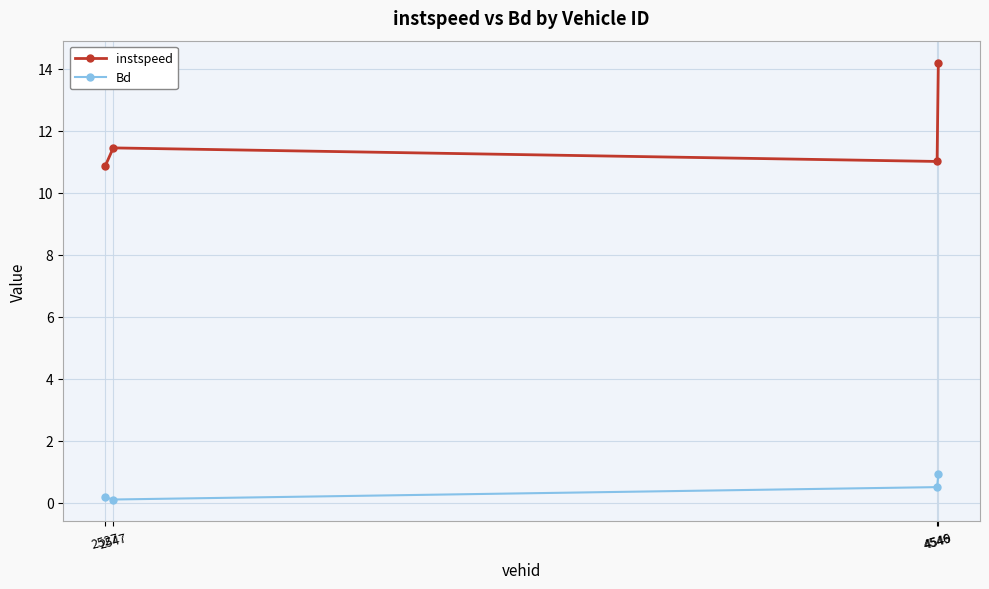

Is the value of instspeed at 2547 greater than the value of Bd at 2547?

Yes